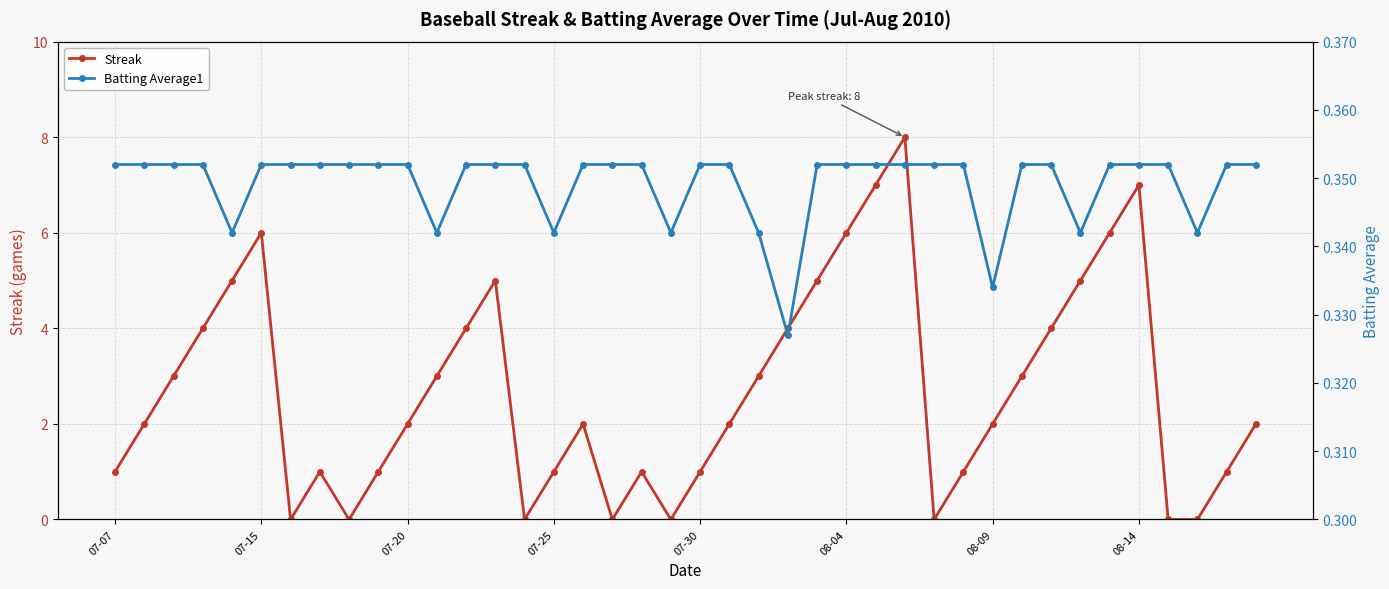

Is the value of Batting Average1 at 07-07 greater than the value of Streak at 29?

No